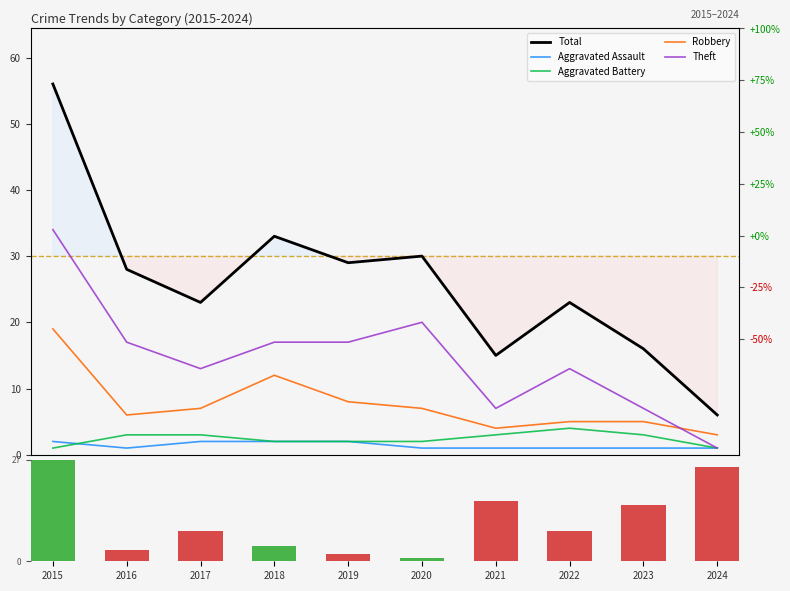

Which series has the largest range (max minus min)?

Total